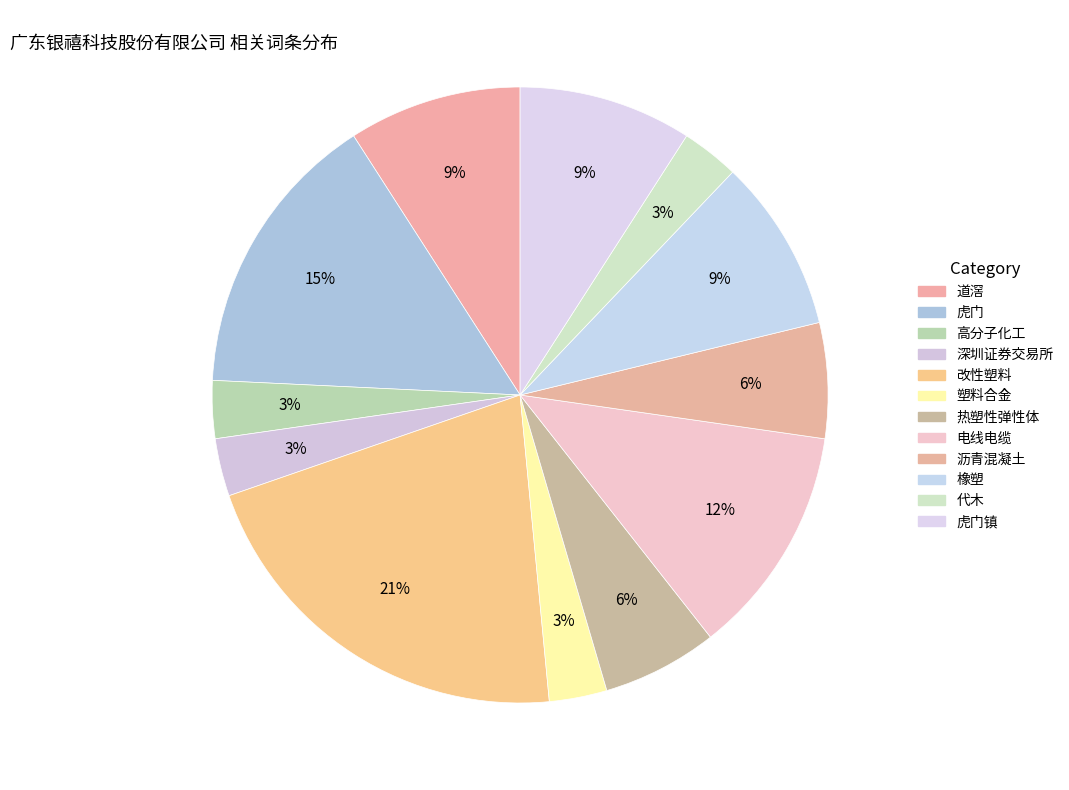

How many segments does this pie chart have?

12